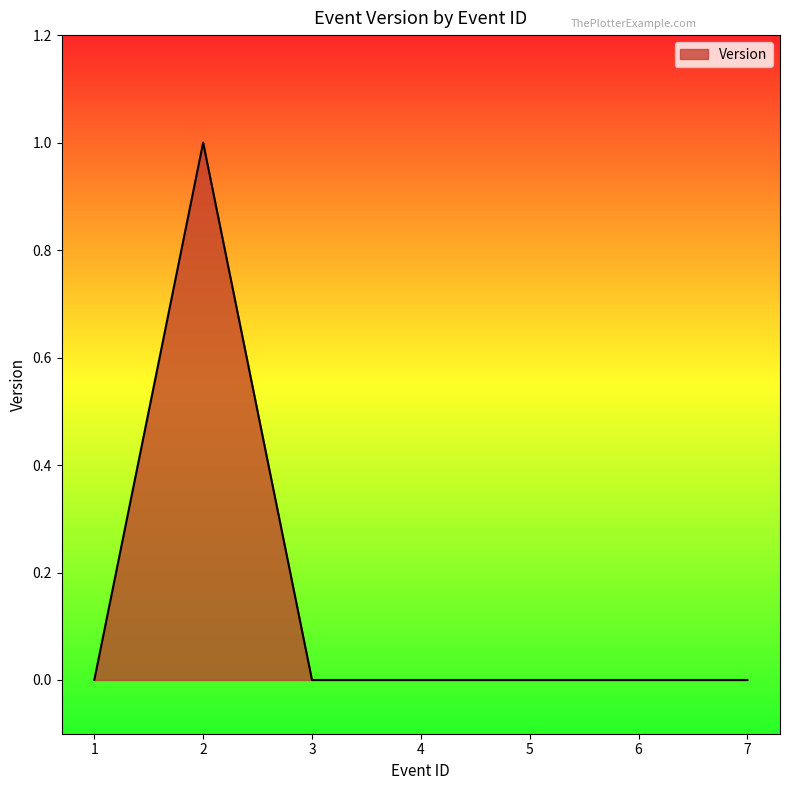

At which category does the data reach its first local peak?

2